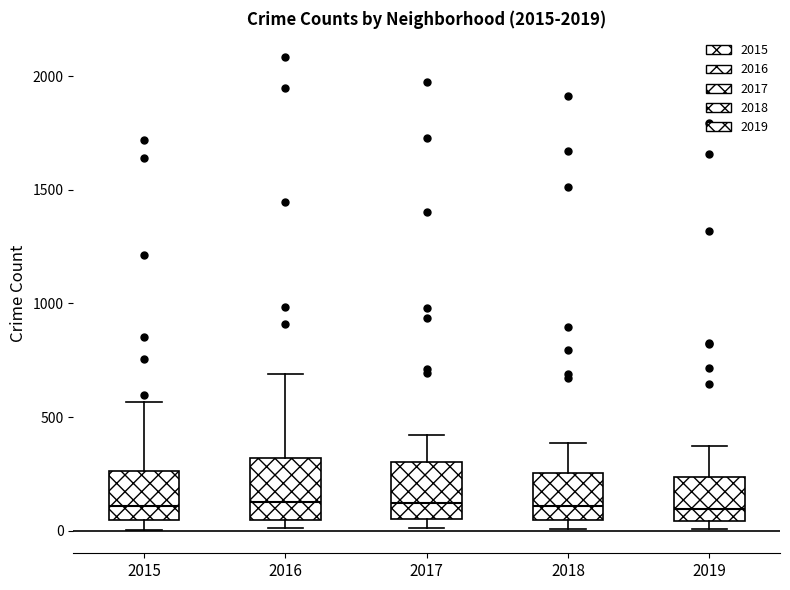

Where is the upper edge of the box at x = 2019 on the y-axis? The values are not printed on the chart, so give them approximately, as read against the axis.

250